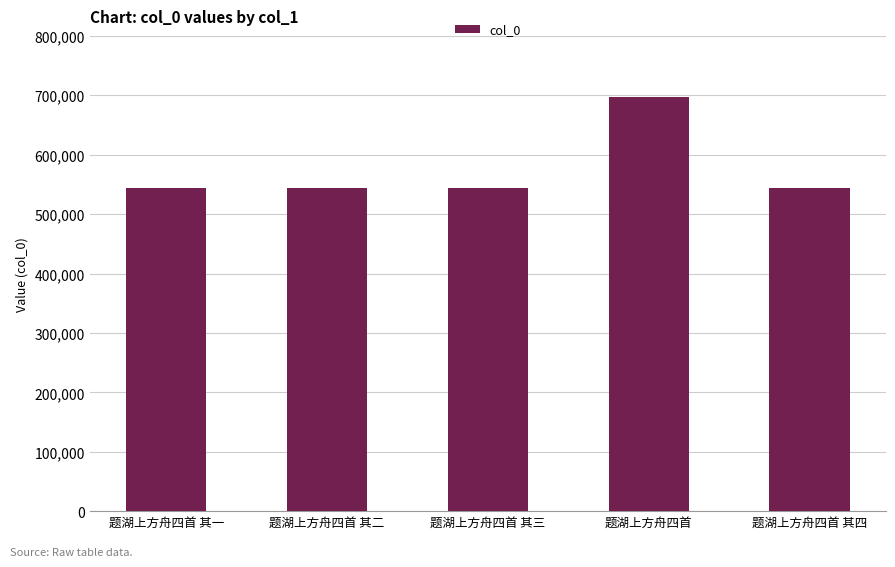

What is the label of the 1st bar from the left?

题湖上方舟四首 其一